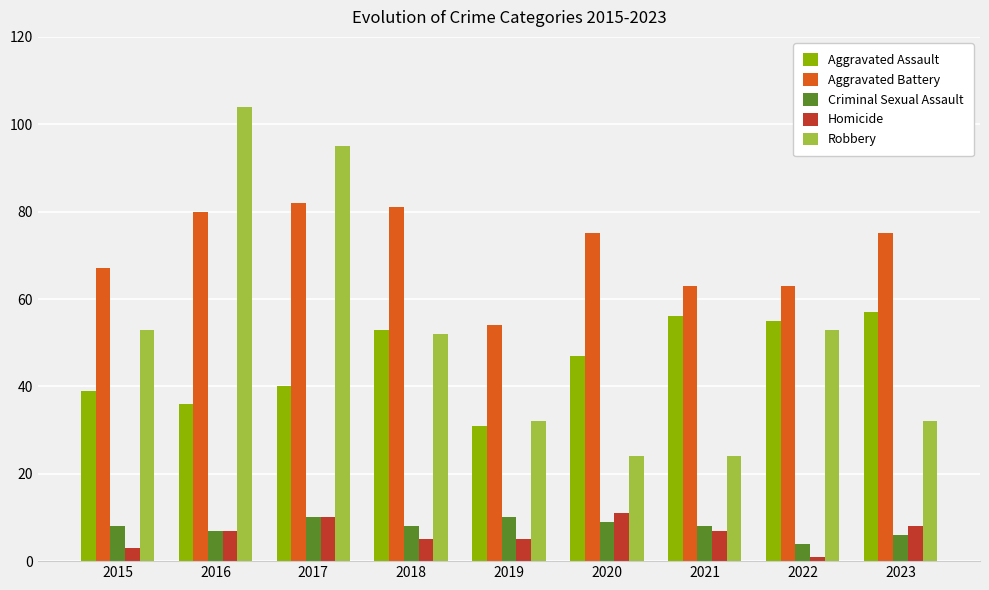

Which category has the highest value across all series?

2016